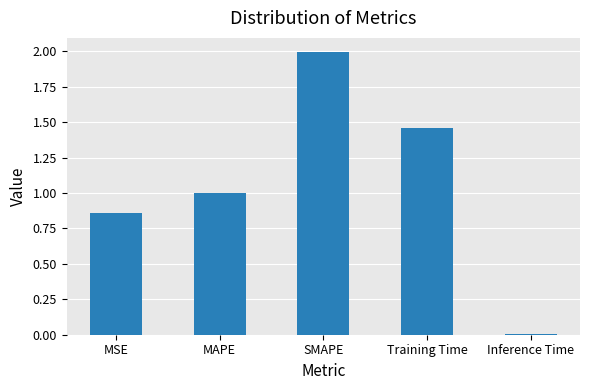

Between Inference Time and MSE, which is larger?

MSE